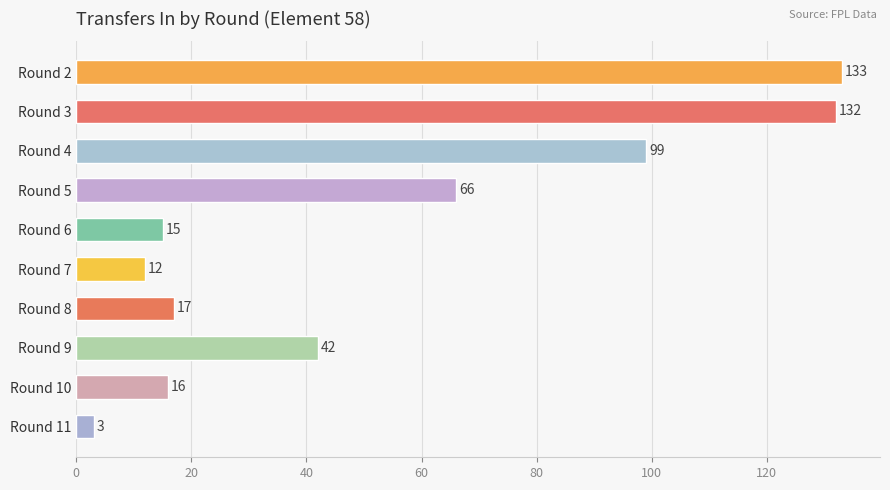

What is the value of the 4th bar from the top?

66